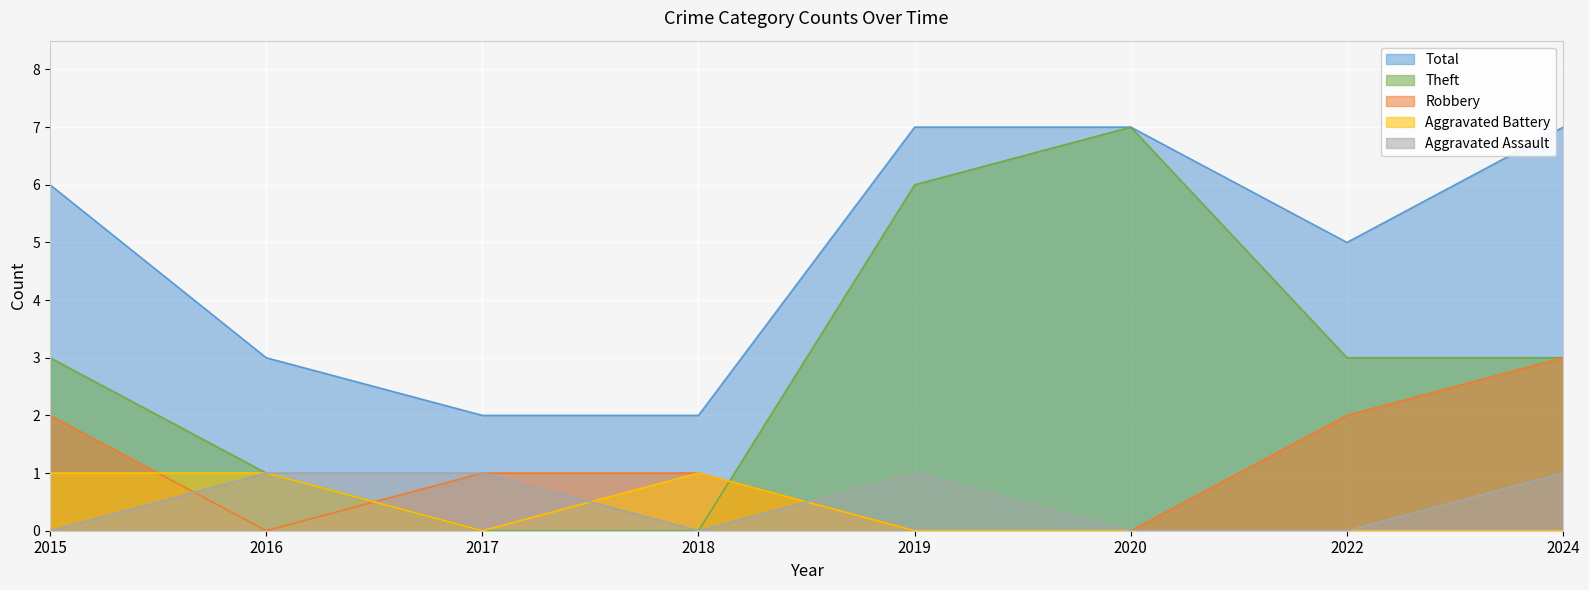

At which category does Aggravated Assault reach its first local peak?

2019